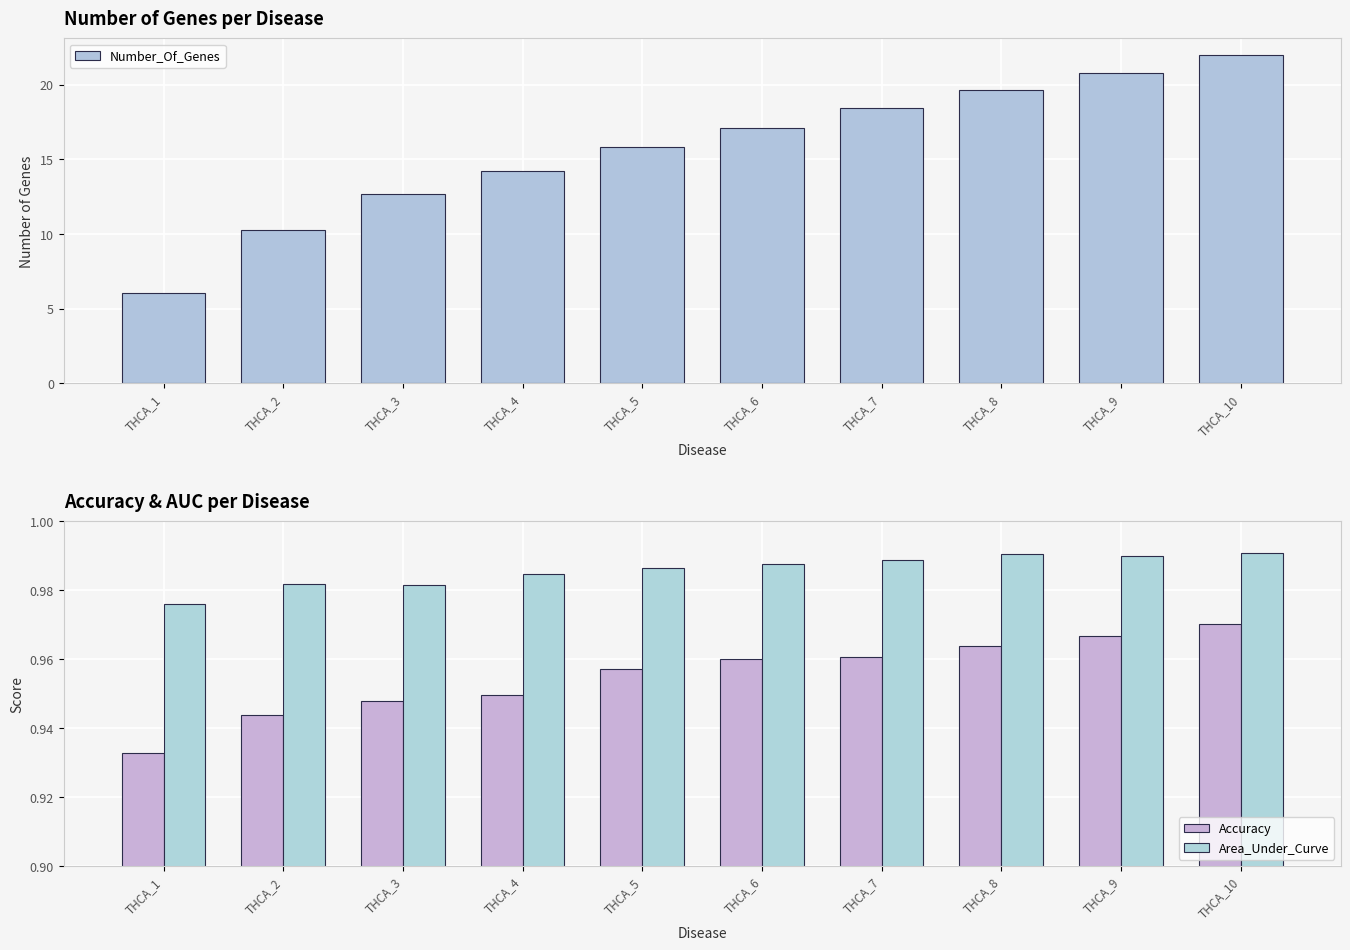

Is it true that Area_Under_Curve equals 1.0 at THCA_2?

True